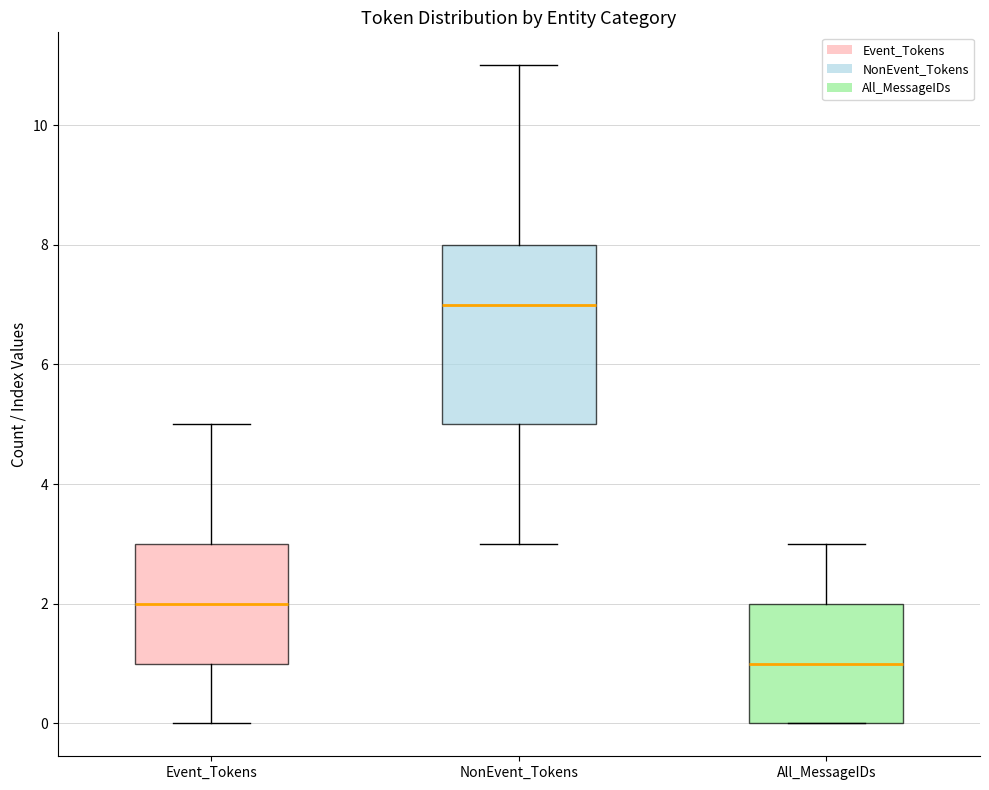

Reading left to right, read every box against the y-axis: the position of its median line, the range the box covers, and the ends of its whiskers. The values are not printed on the chart, so give them approximately, as read against the axis.

Event_Tokens: median 2, box 1 to 3, whiskers 0 to 5
NonEvent_Tokens: median 7, box 5 to 8, whiskers 3 to 11
All_MessageIDs: median 1, box 0 to 2, whiskers 0 to 3